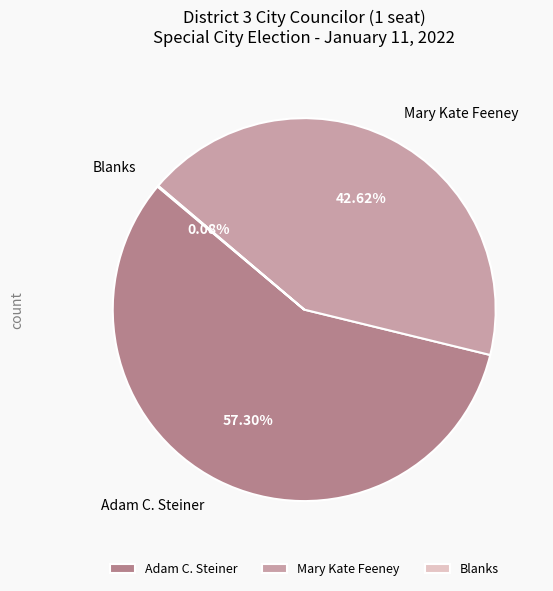

What percentage is NOT represented by Mary Kate Feeney?

57.4%